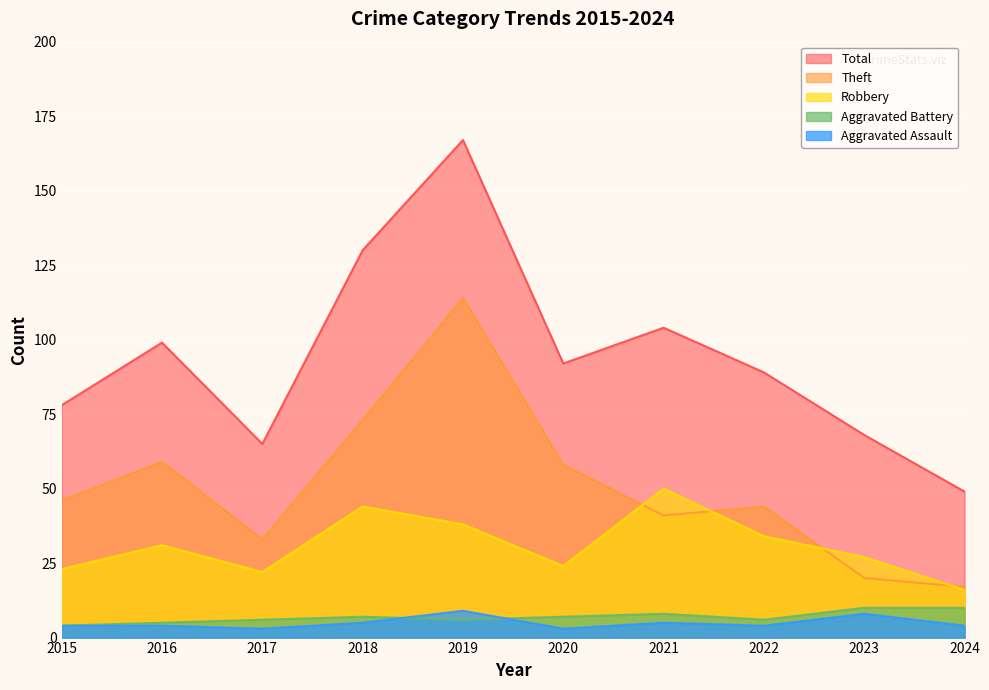

What is the sum of all Total values?

941